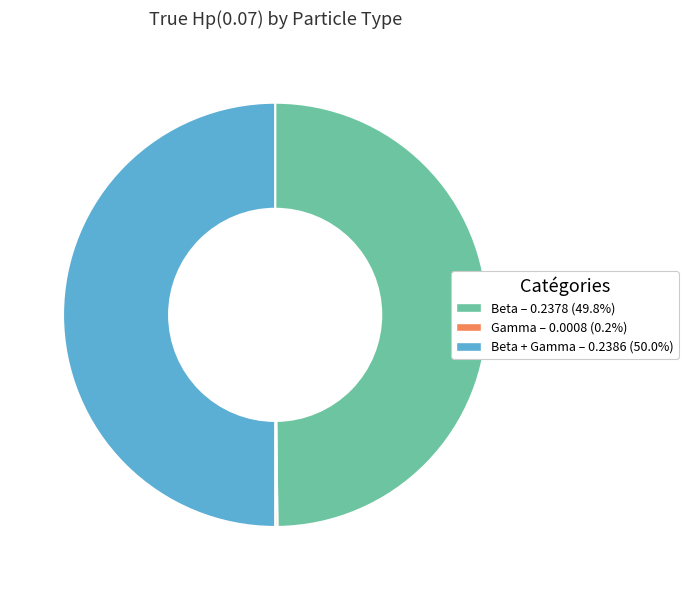

To the nearest percent, what is the difference between the largest and smallest slice percentages?

50%